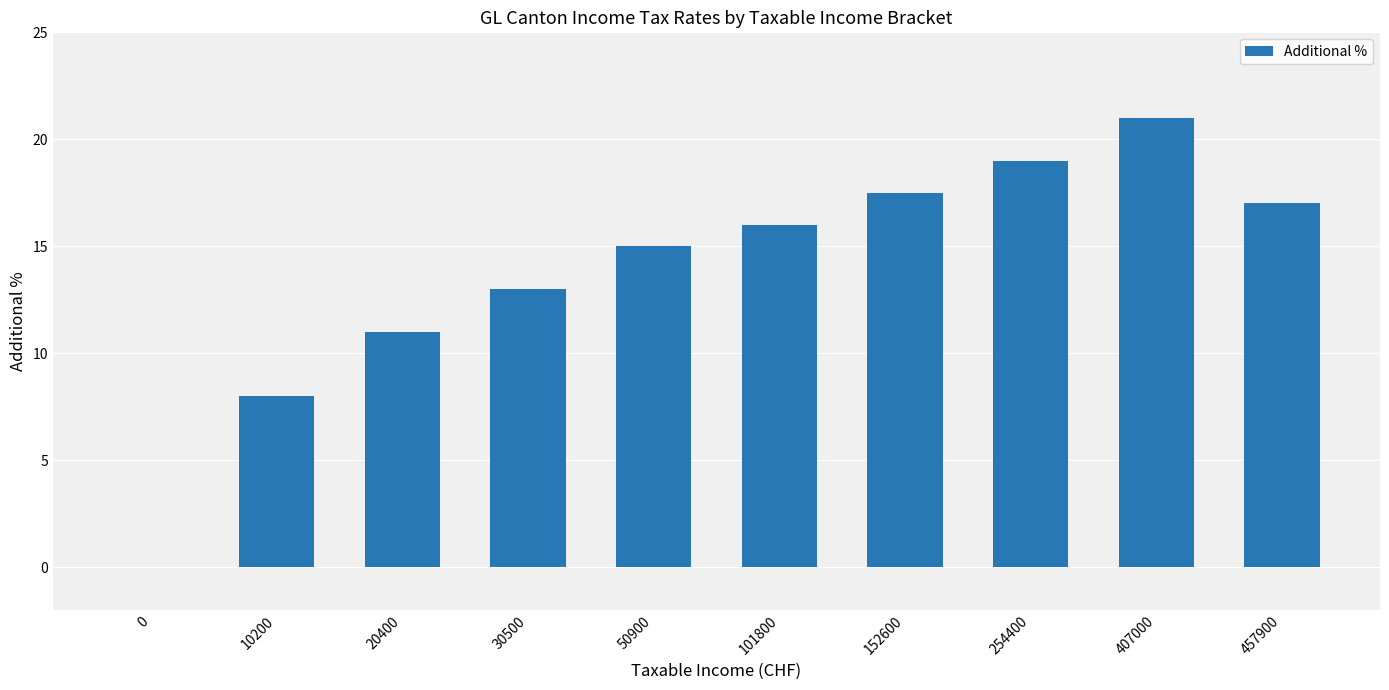

Reading left to right, what are all the values shown in this chart?

0.0	8.0	11.0	13.0	15.0	16.0	17.5	19.0	21.0	17.0